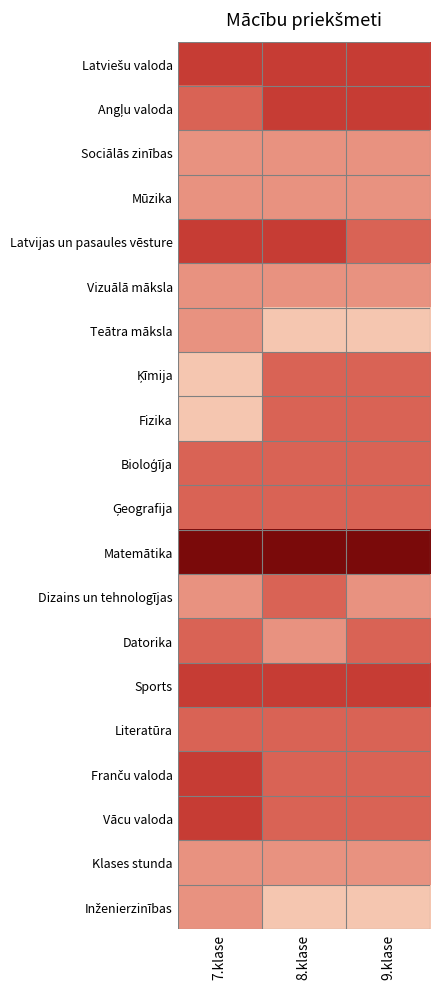

List the series in order of their peak value, lowest first.

Sociālās zinības, Mūzika, Vizuālā māksla, Teātra māksla, Klases stunda, Inženierzinības, Ķīmija, Fizika, Bioloģīja, Ģeografija, Dizains un tehnologījas, Datorika, Literatūra, Latviešu valoda, Angļu valoda, Latvijas un pasaules vēsture, Sports, Franču valoda, Vācu valoda, Matemātika